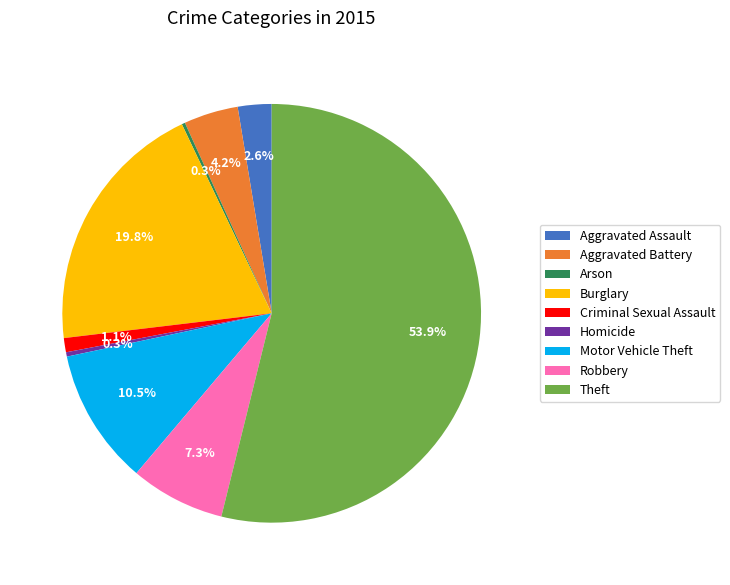

Is it true that Aggravated Assault is 3% of the pie?

True